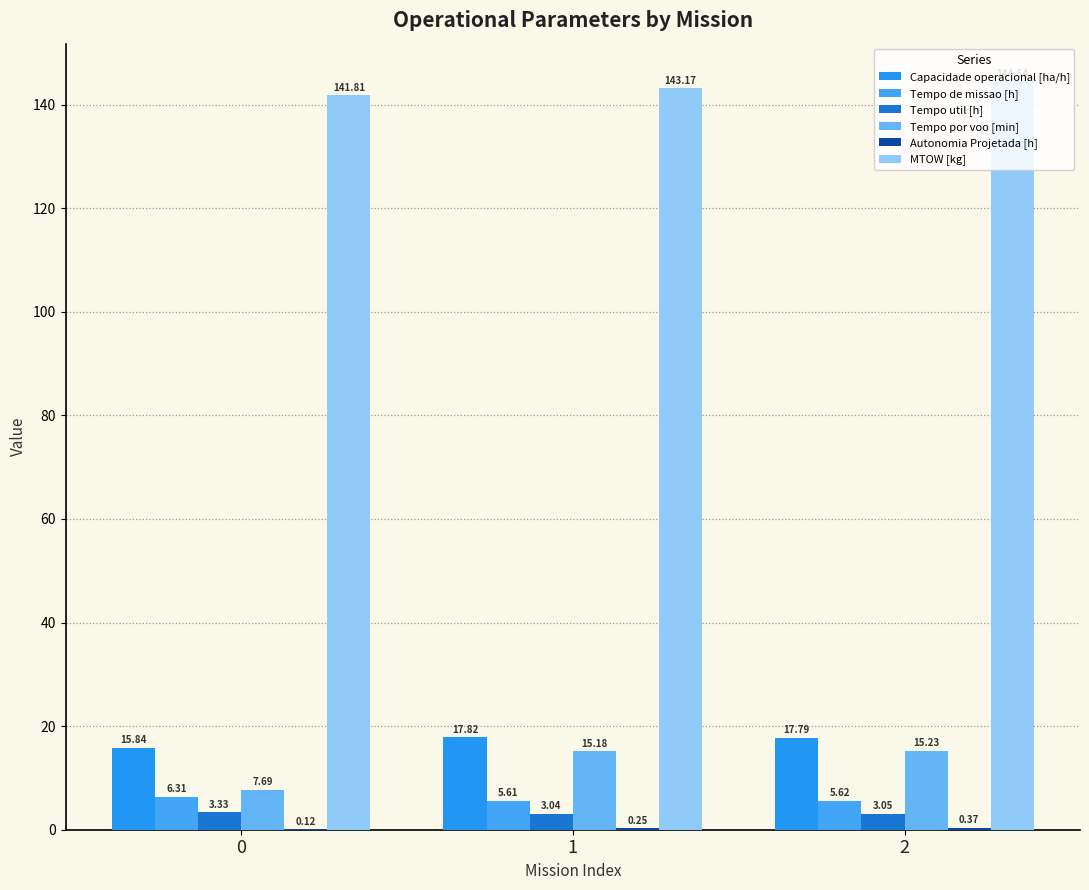

Count the number of categories in the chart.

3